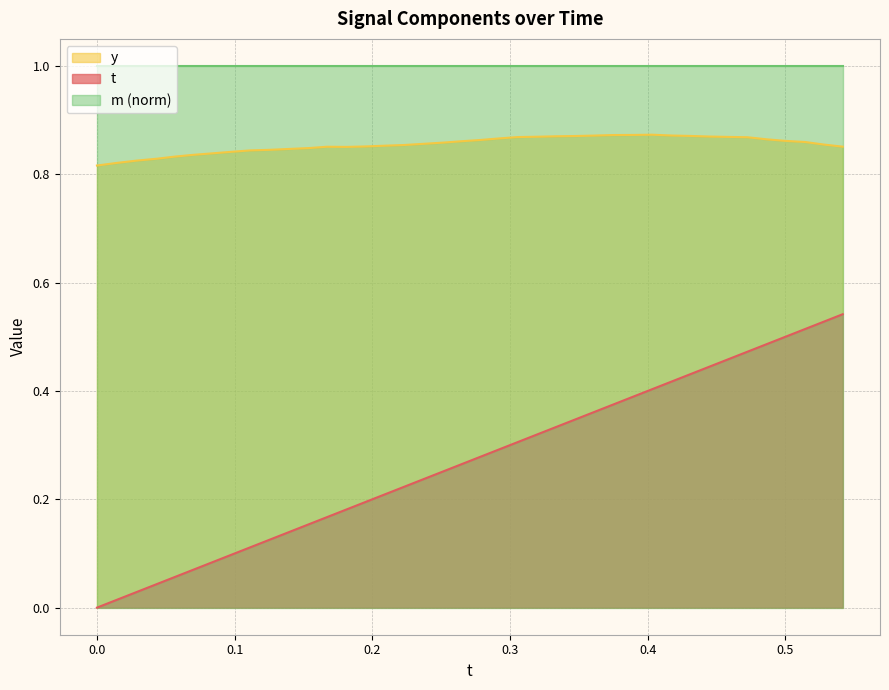

How many positive values does the t series have?

39